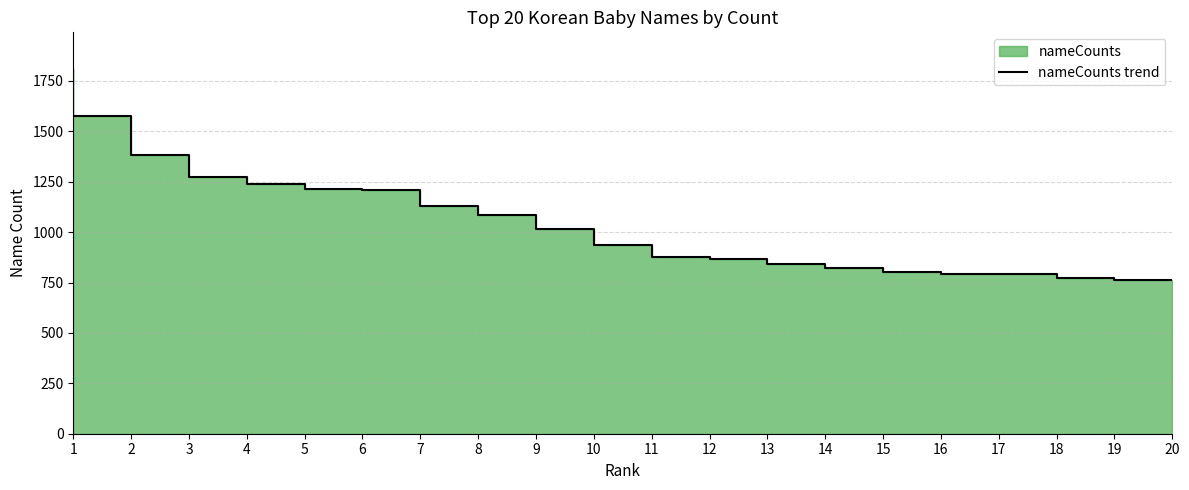

True or false: the data has more than 2 interior local peaks.

False